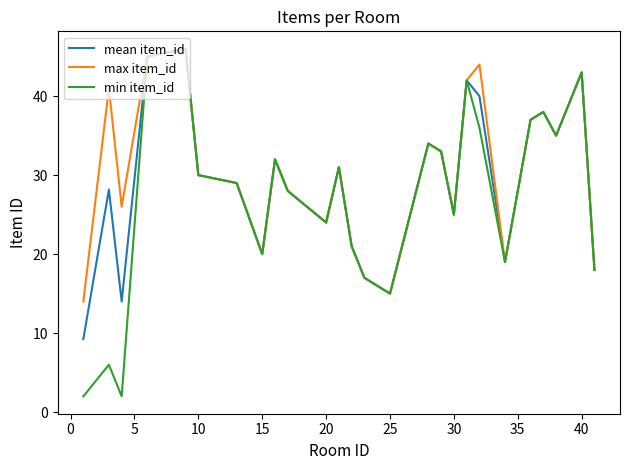

Which series has the largest range (max minus min)?

min item_id